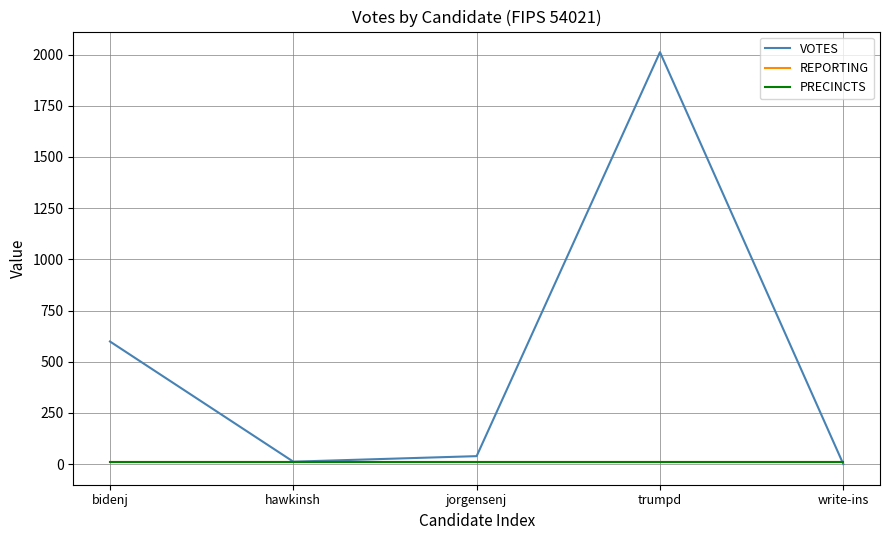

Where is REPORTING nearest to the value 10?

bidenj